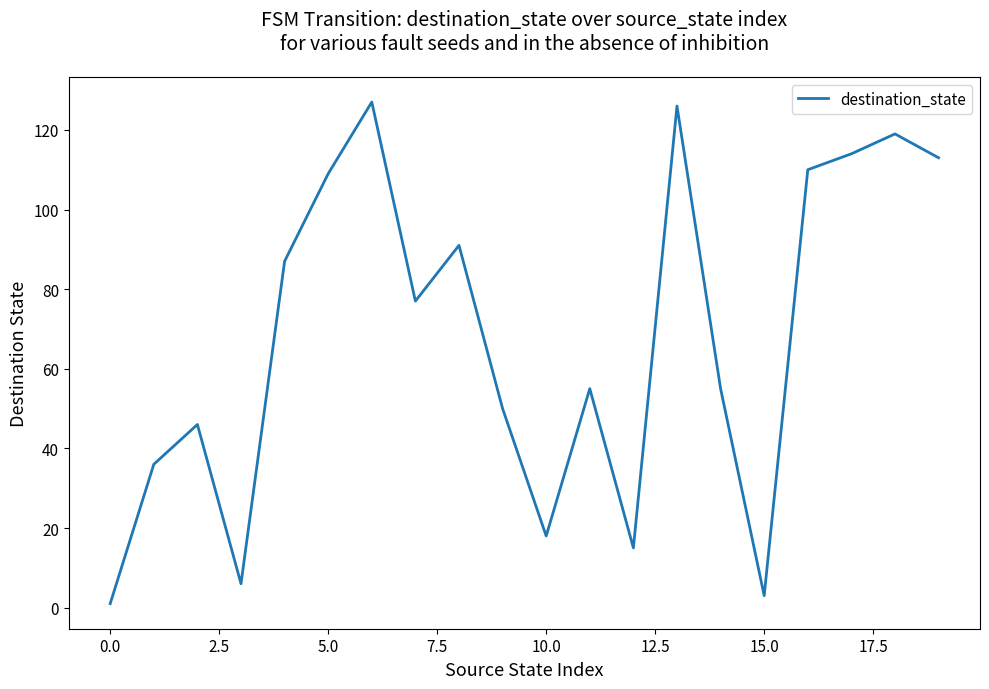

True or false: the data has more than 0 interior local peaks.

True